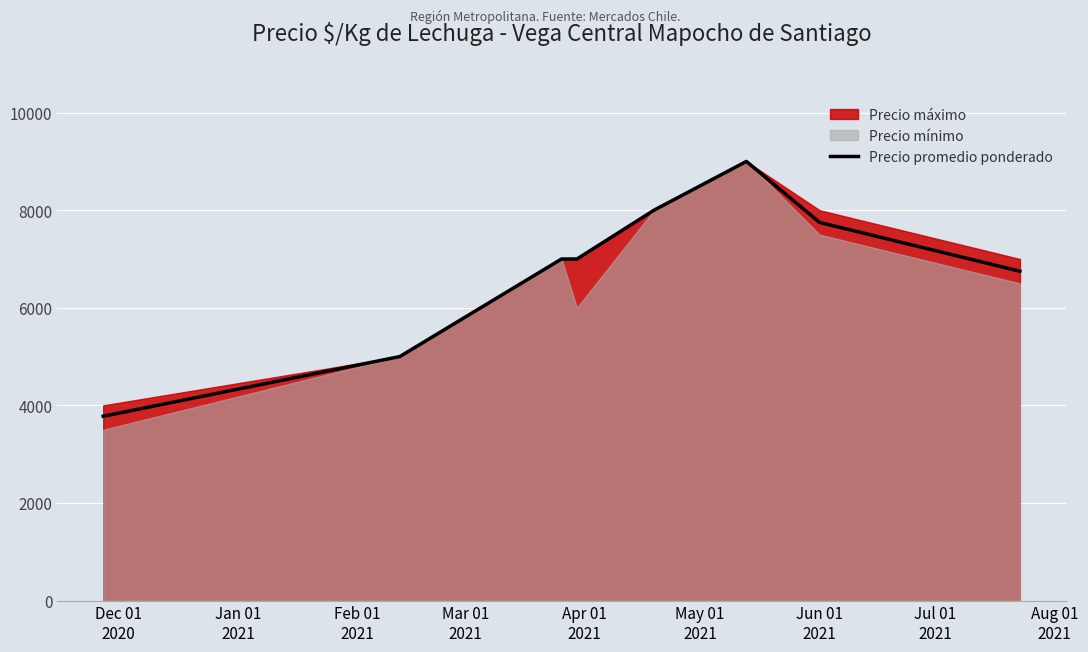

Reading left to right, extract all data points from this chart.

3778	5000	7000	7000	8000	9000	7750	6750